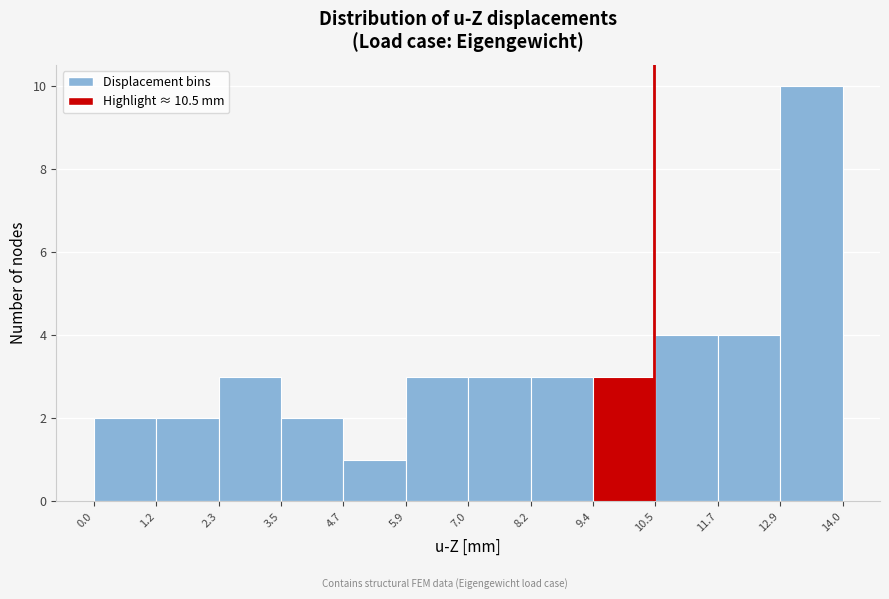

Reading left to right, list every bar in this chart as the range it spans on the x-axis followed by its height. The values are not printed on the chart, so give them approximately, as read against the axis.

0.0 to 1.2: 2
1.2 to 2.3: 2
2.3 to 3.5: 3
3.5 to 4.7: 2
4.7 to 5.9: 1
5.9 to 7.0: 3
7.0 to 8.2: 3
8.2 to 9.4: 3
9.4 to 10.5: 3
10.5 to 11.7: 4
11.7 to 12.9: 4
12.9 to 14.0: 10